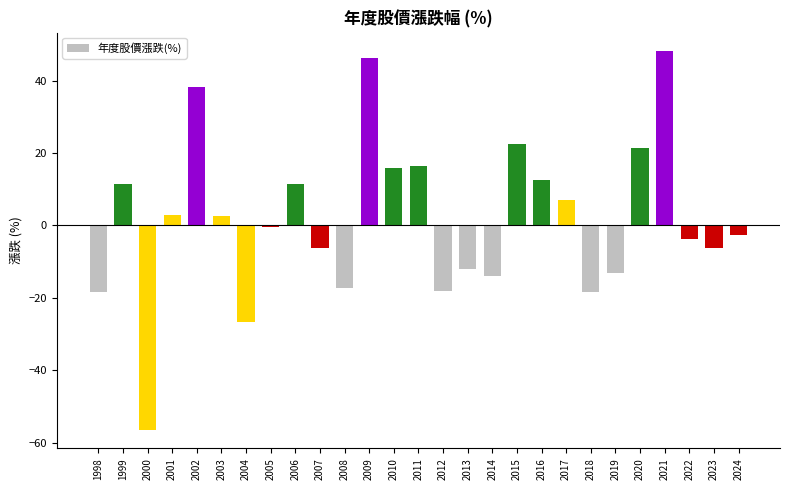

What is the average value?

1.6